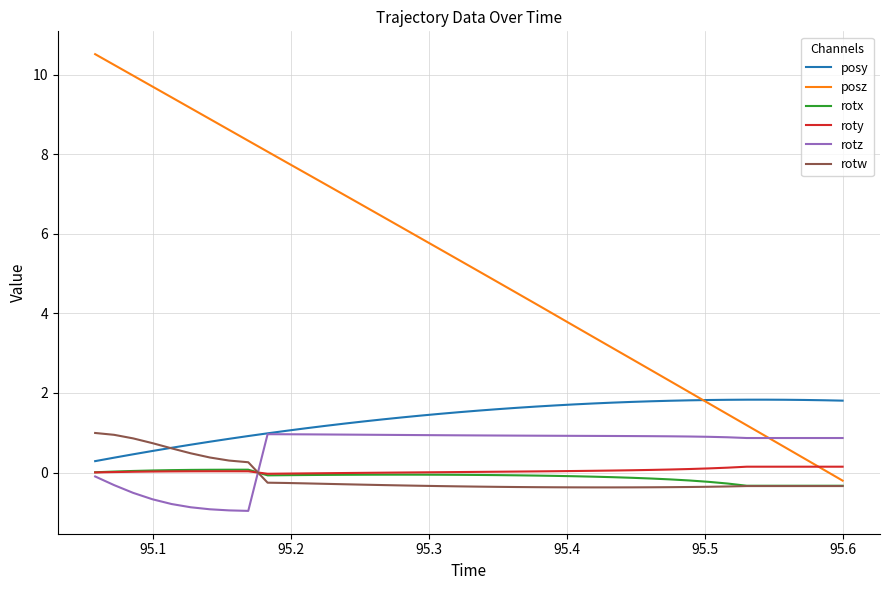

What are all the series names shown in the legend?

posy, posz, rotx, roty, rotz, rotw